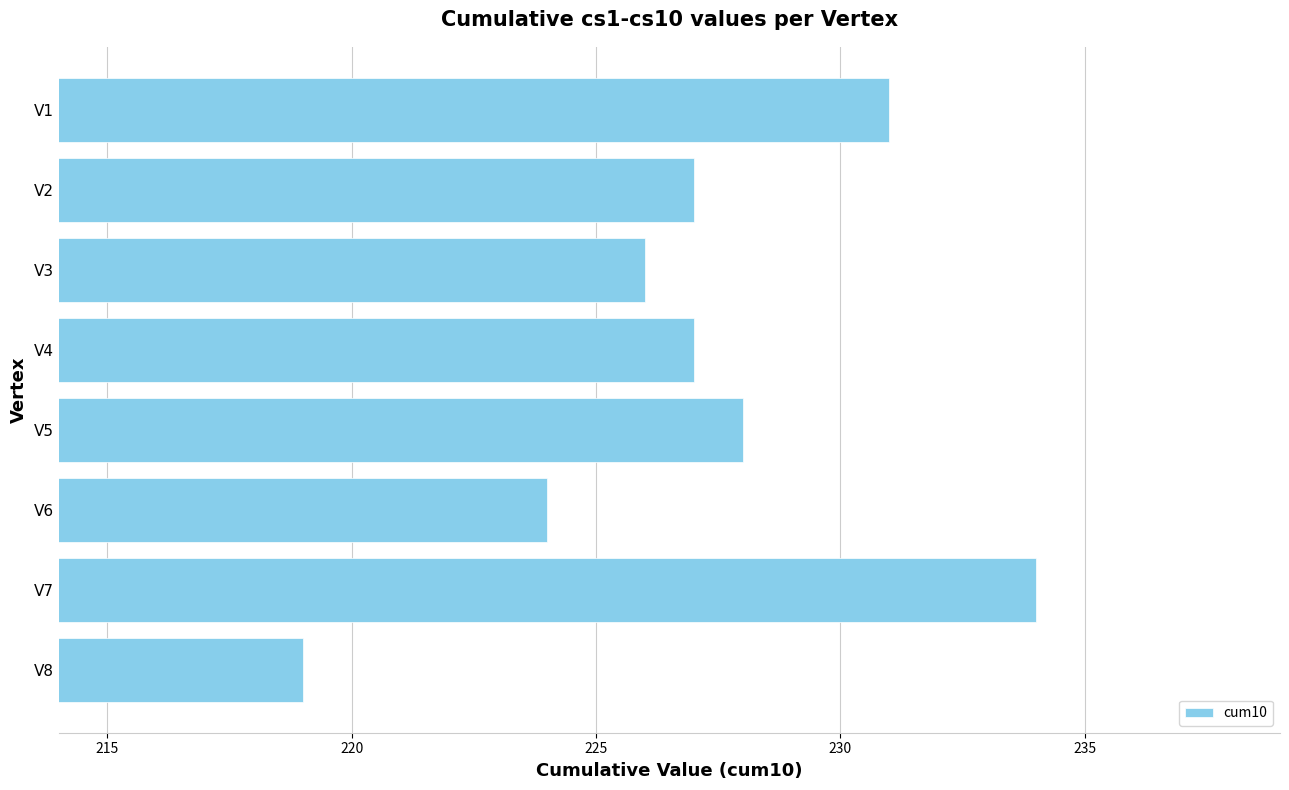

How many data points does each series have?

8